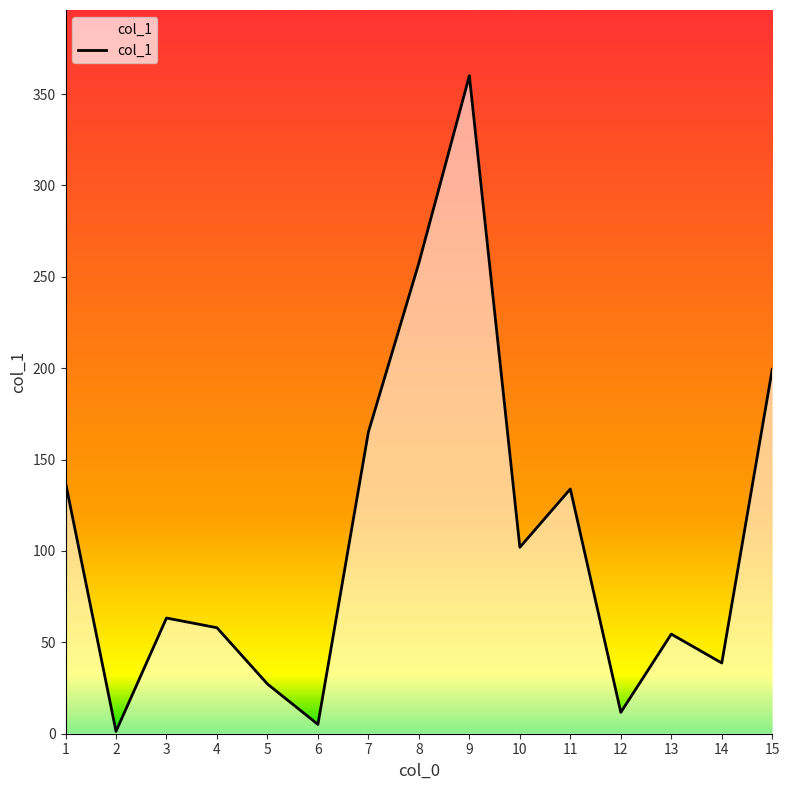

List the labels in order of value, smallest first.

2, 6, 12, 5, 14, 13, 4, 3, 10, 11, 1, 7, 15, 8, 9